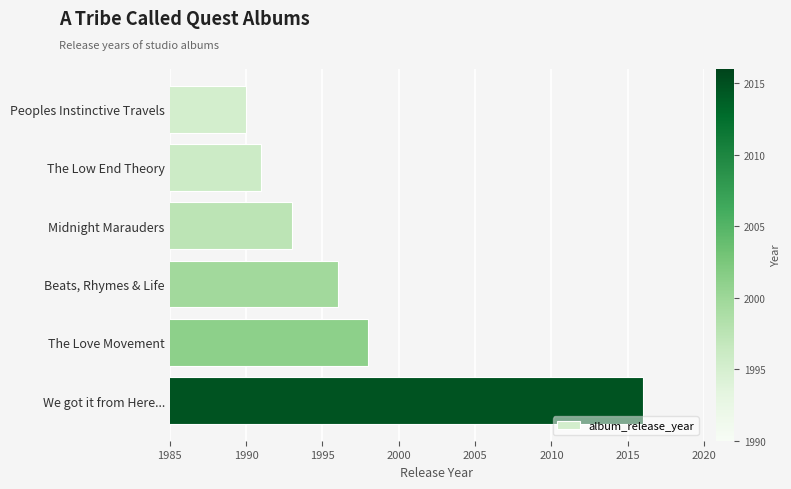

Which category has the lowest value across all series?

Peoples Instinctive Travels